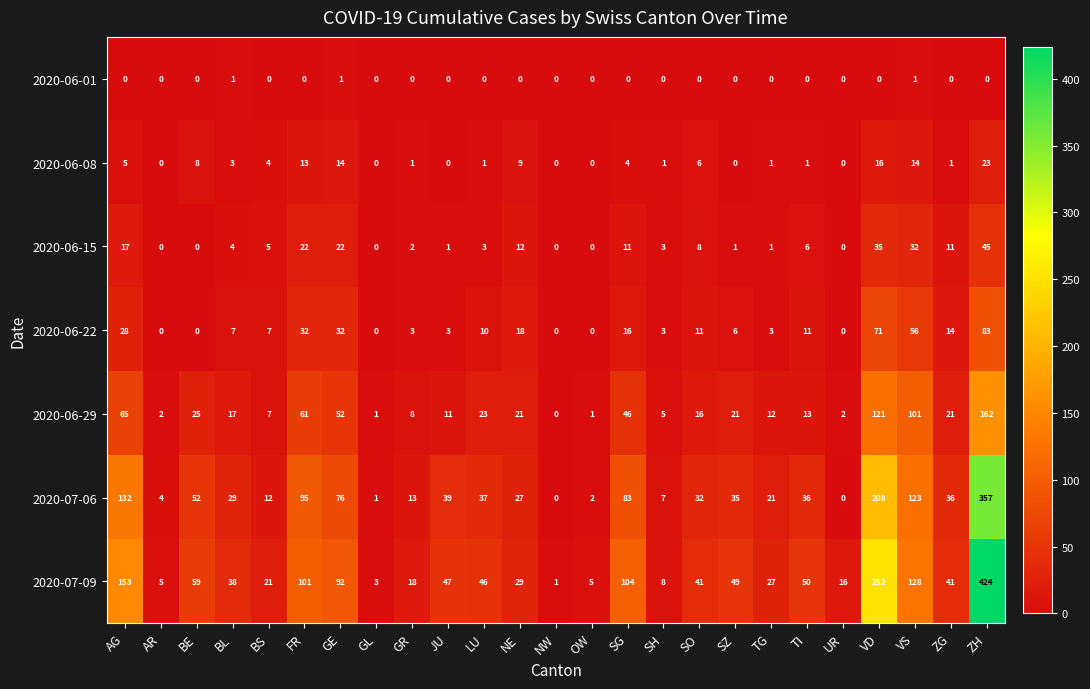

What is the average value of the 2020-07-06 series?

58